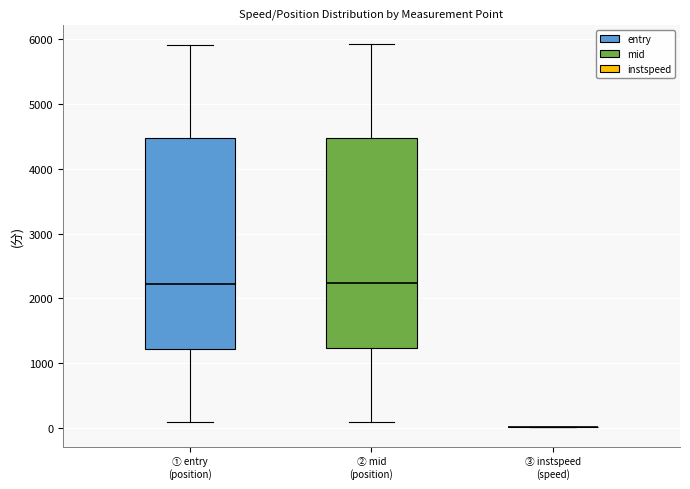

Reading left to right, transcribe this box plot: for each box, give where its median line is, the range the box spans, and where its two whiskers end, as read against the y-axis. The values are not printed on the chart, so give them approximately, as read against the axis.

① entry (position): median 2200, box 1200 to 4500, whiskers 100 to 5900
② mid (position): median 2200, box 1200 to 4500, whiskers 100 to 5900
③ instspeed (speed): box collapsed to a line at 0, whiskers 0 to 0